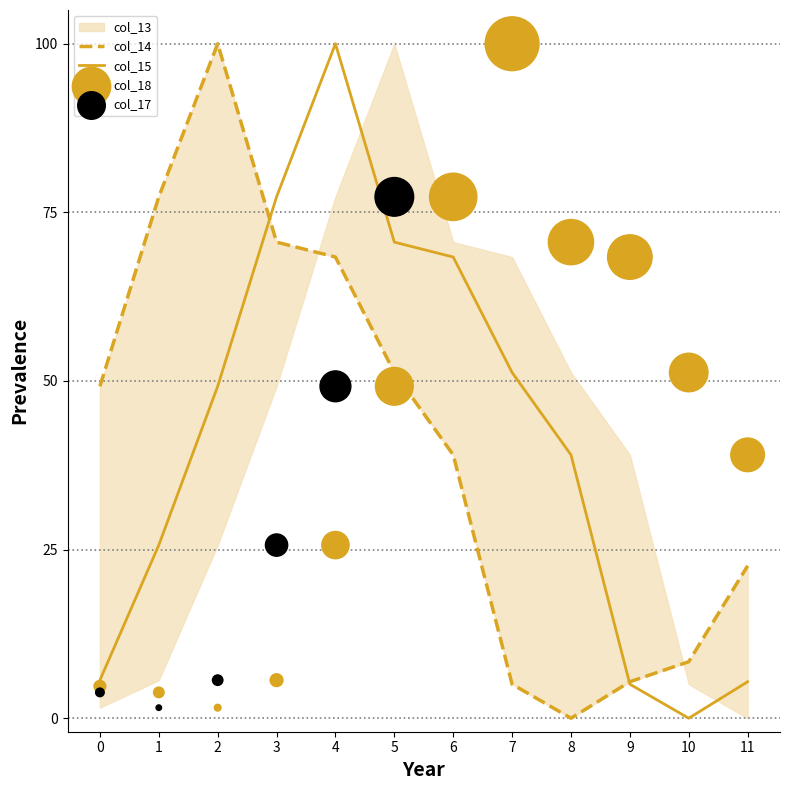

At how many categories does at least one series exceed 47?

11